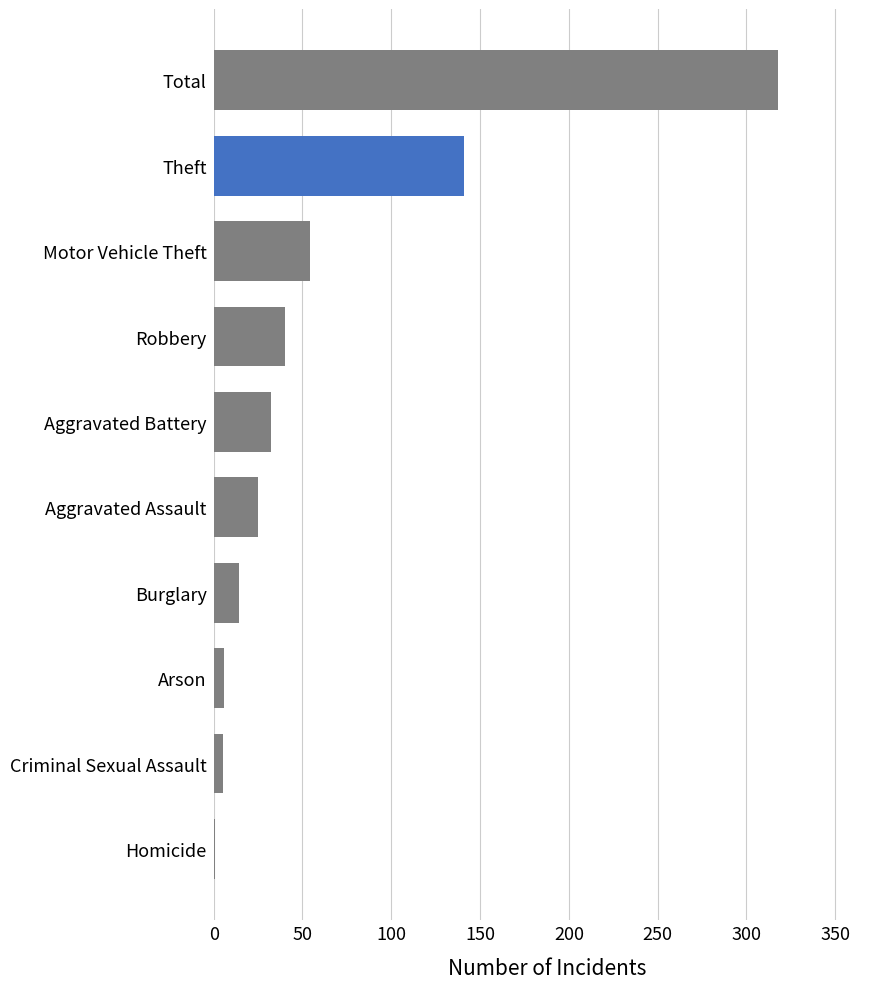

Between Aggravated Battery and Total, which is larger?

Total